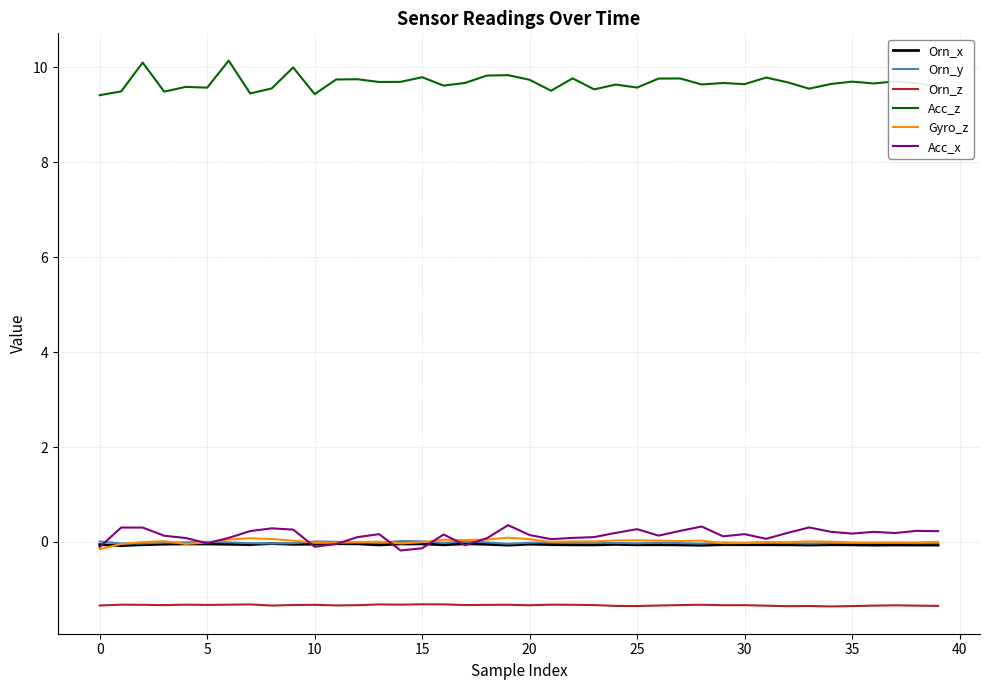

Count the number of categories in the chart.

40